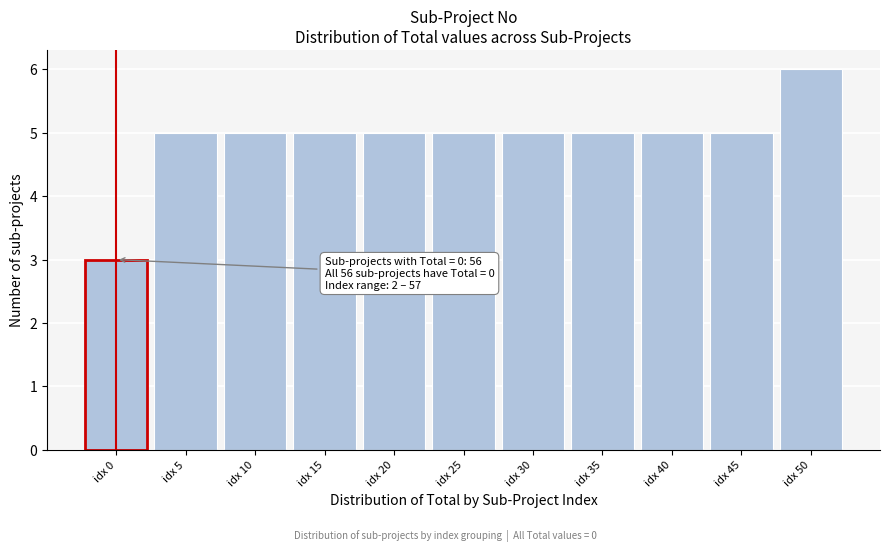

Reading right to left, transcribe all the data shown in this chart.

6	5	5	5	5	5	5	5	5	5	3